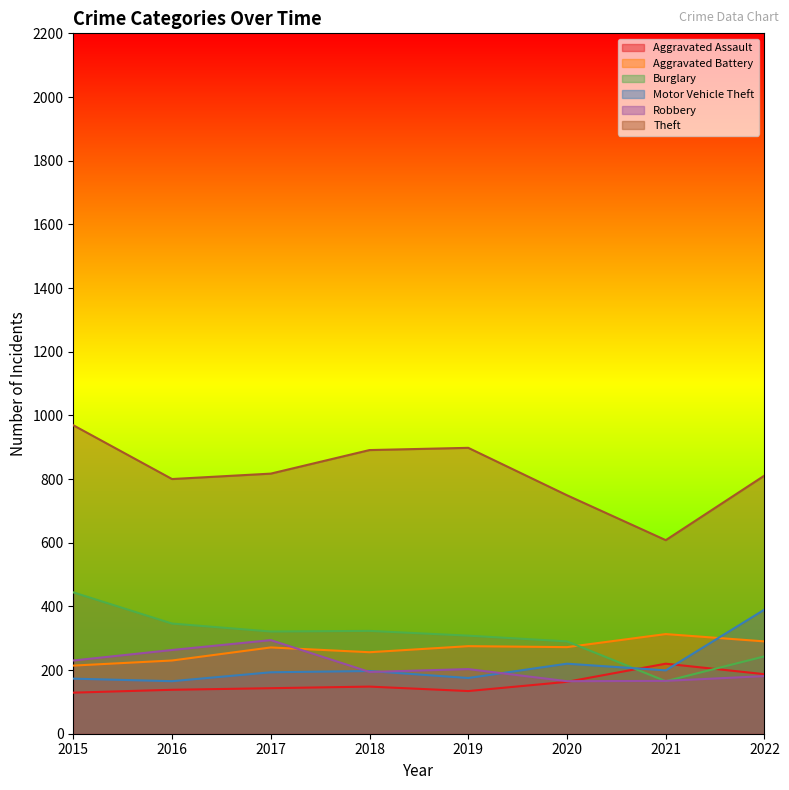

What is the approximate value of Burglary at 2016, to the nearest 10?

350